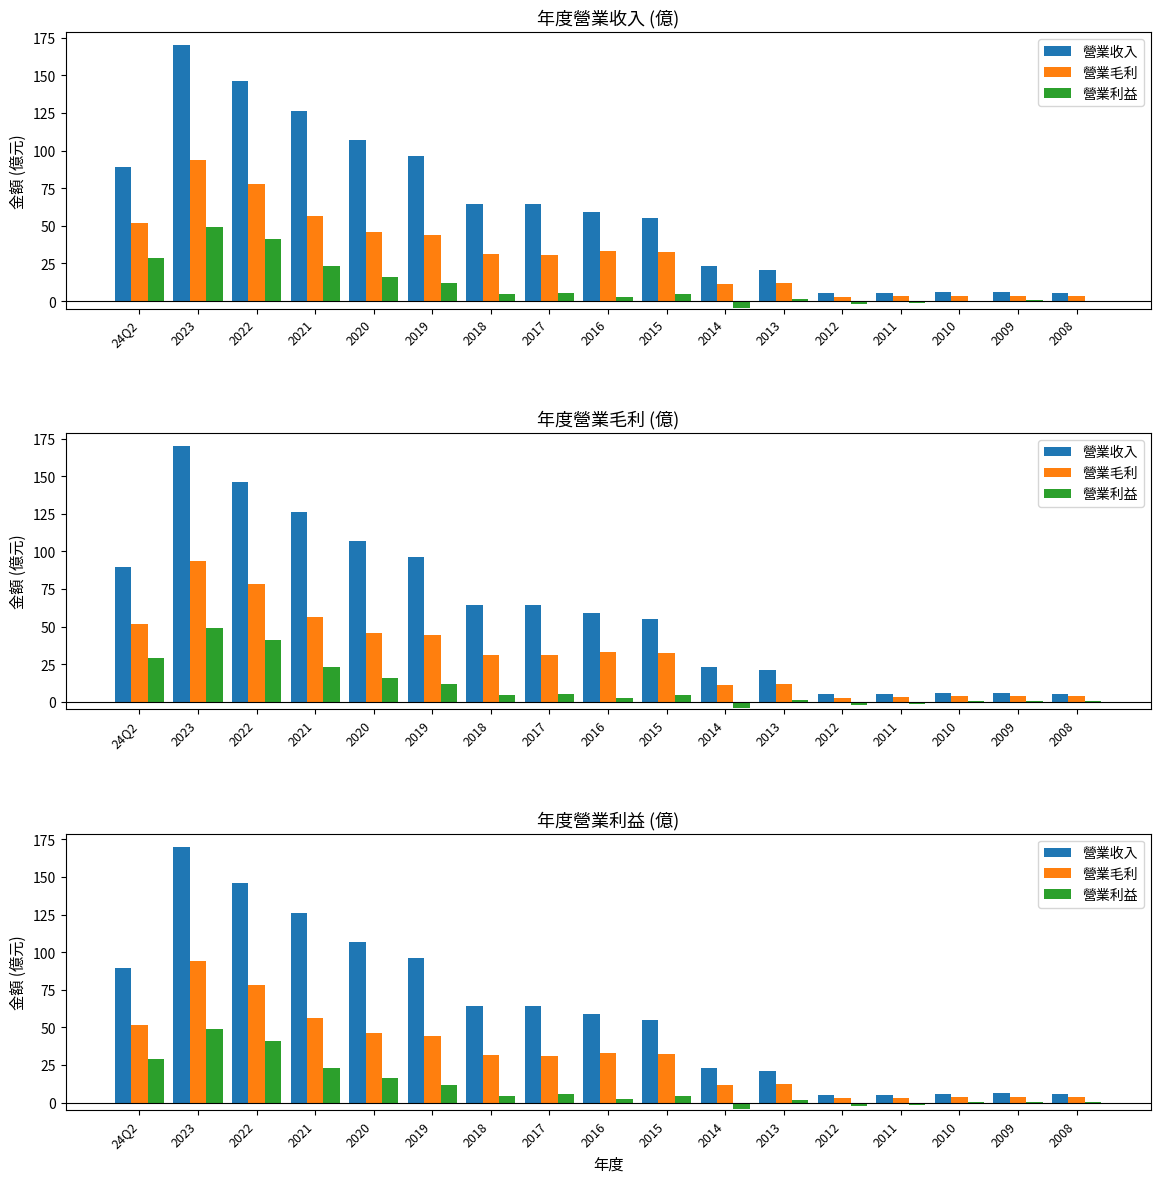

What are all the series names shown in the legend?

營業收入, 營業毛利, 營業利益